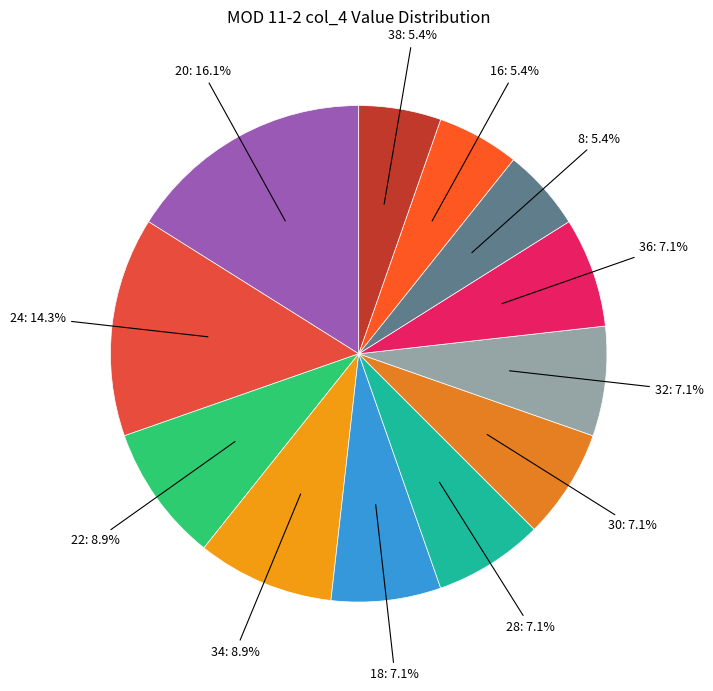

How many segments does this pie chart have?

12